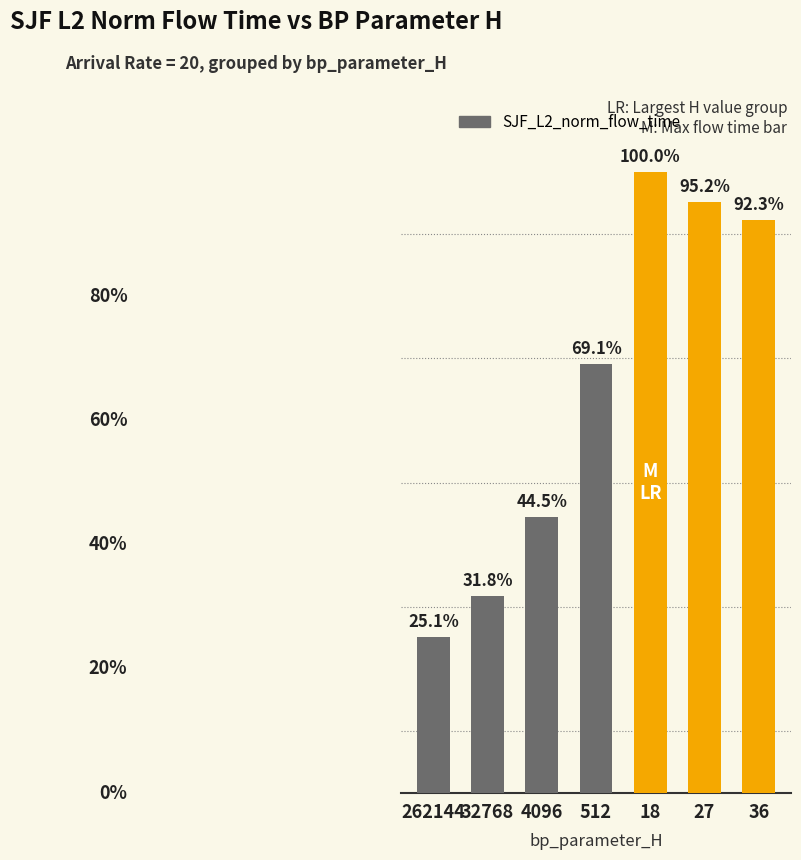

The value at 36 is 37026739.6. True or false?

True